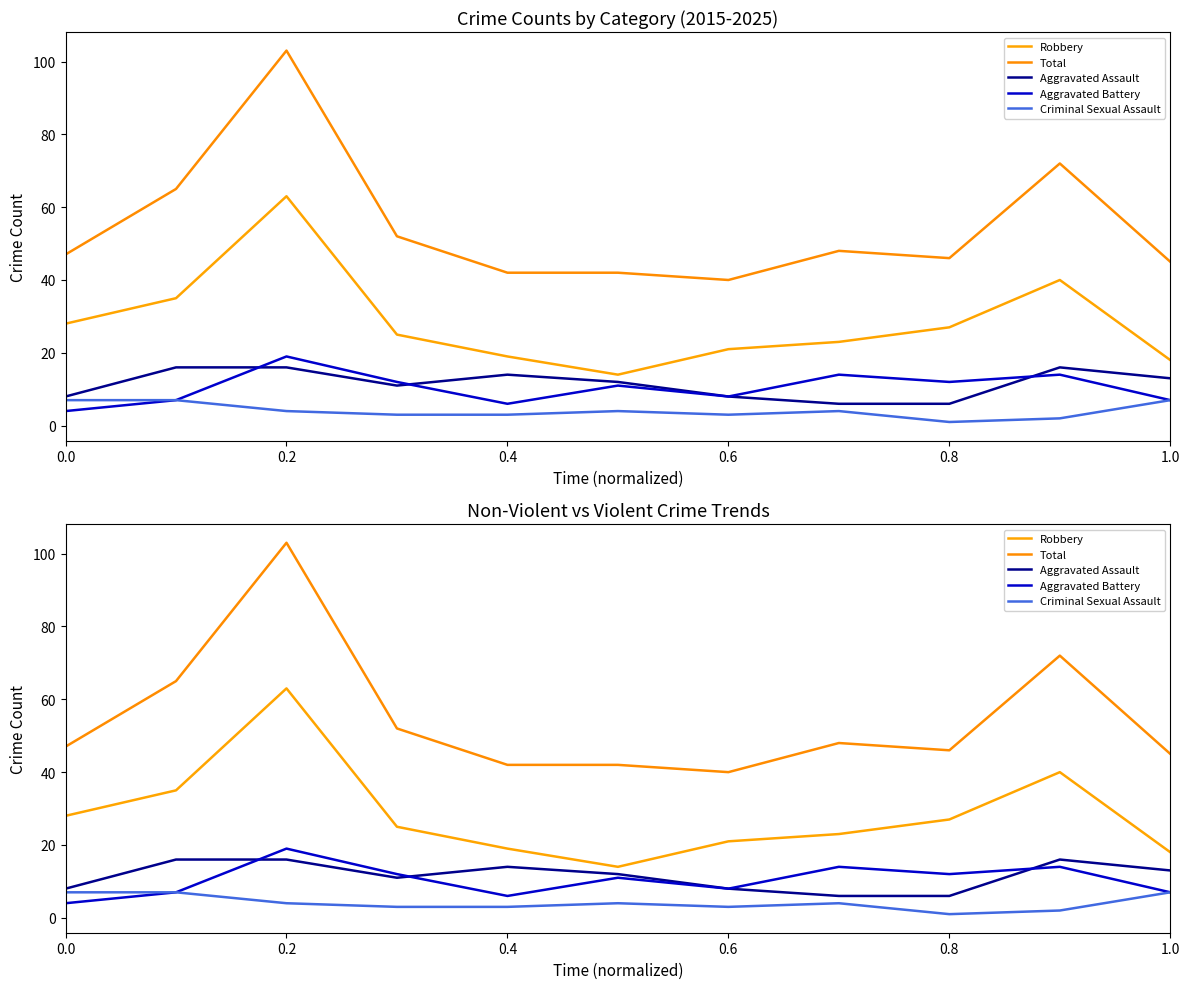

What are all the series names shown in the legend?

Robbery, Total, Aggravated Assault, Aggravated Battery, Criminal Sexual Assault